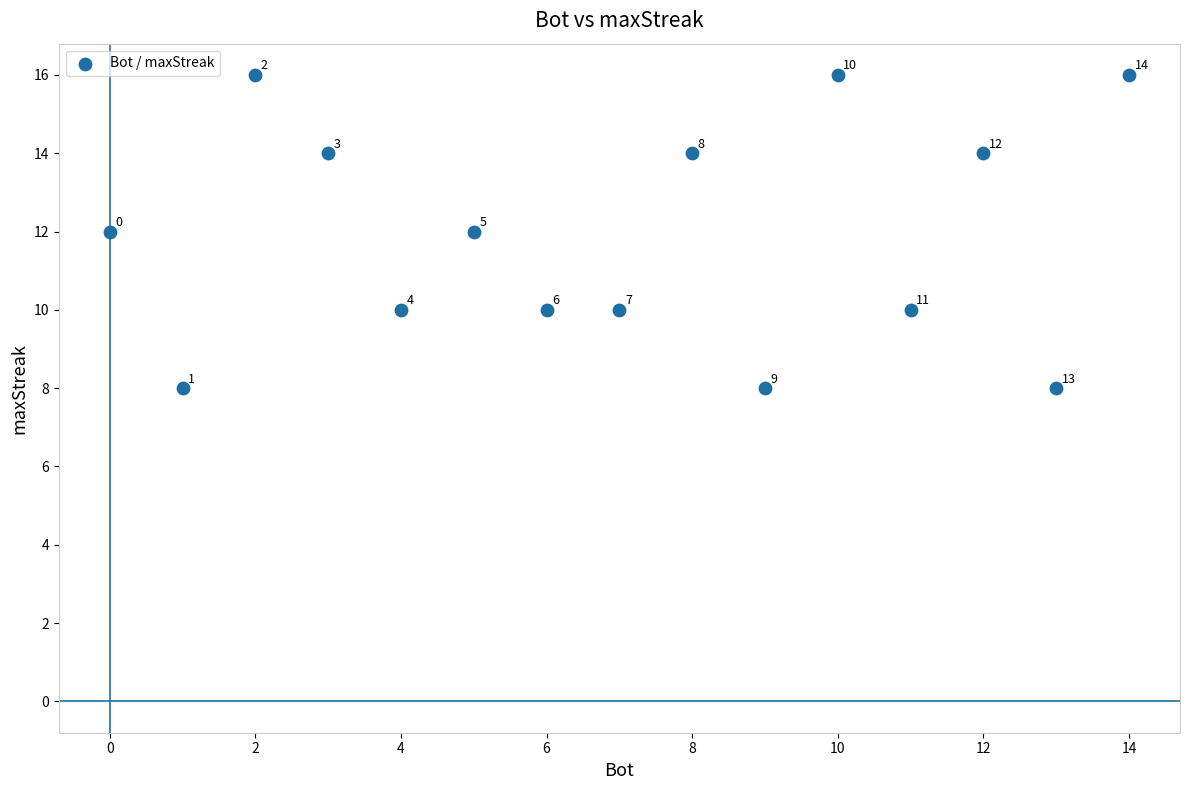

What is the range of Y values (max minus min)?

8